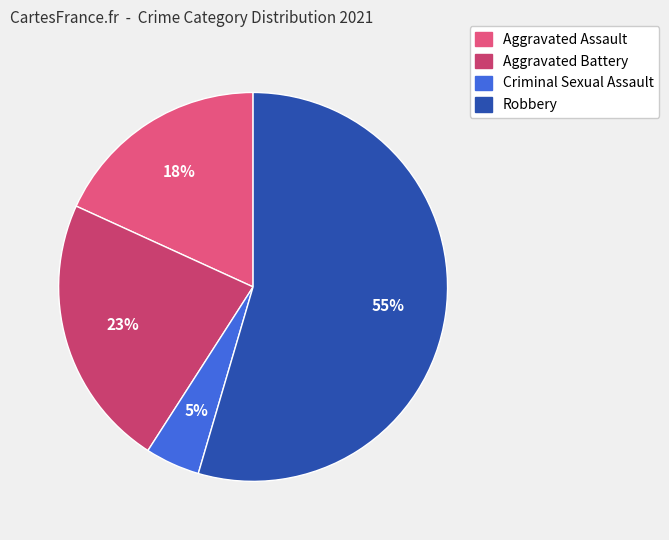

How many slices are in this pie chart?

4